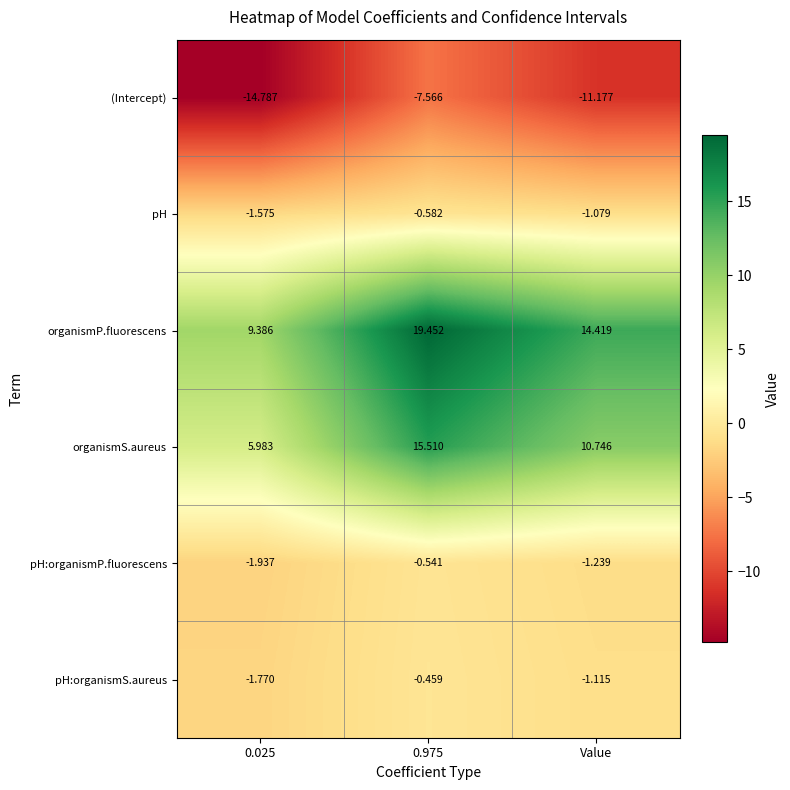

Count the number of categories in the chart.

3